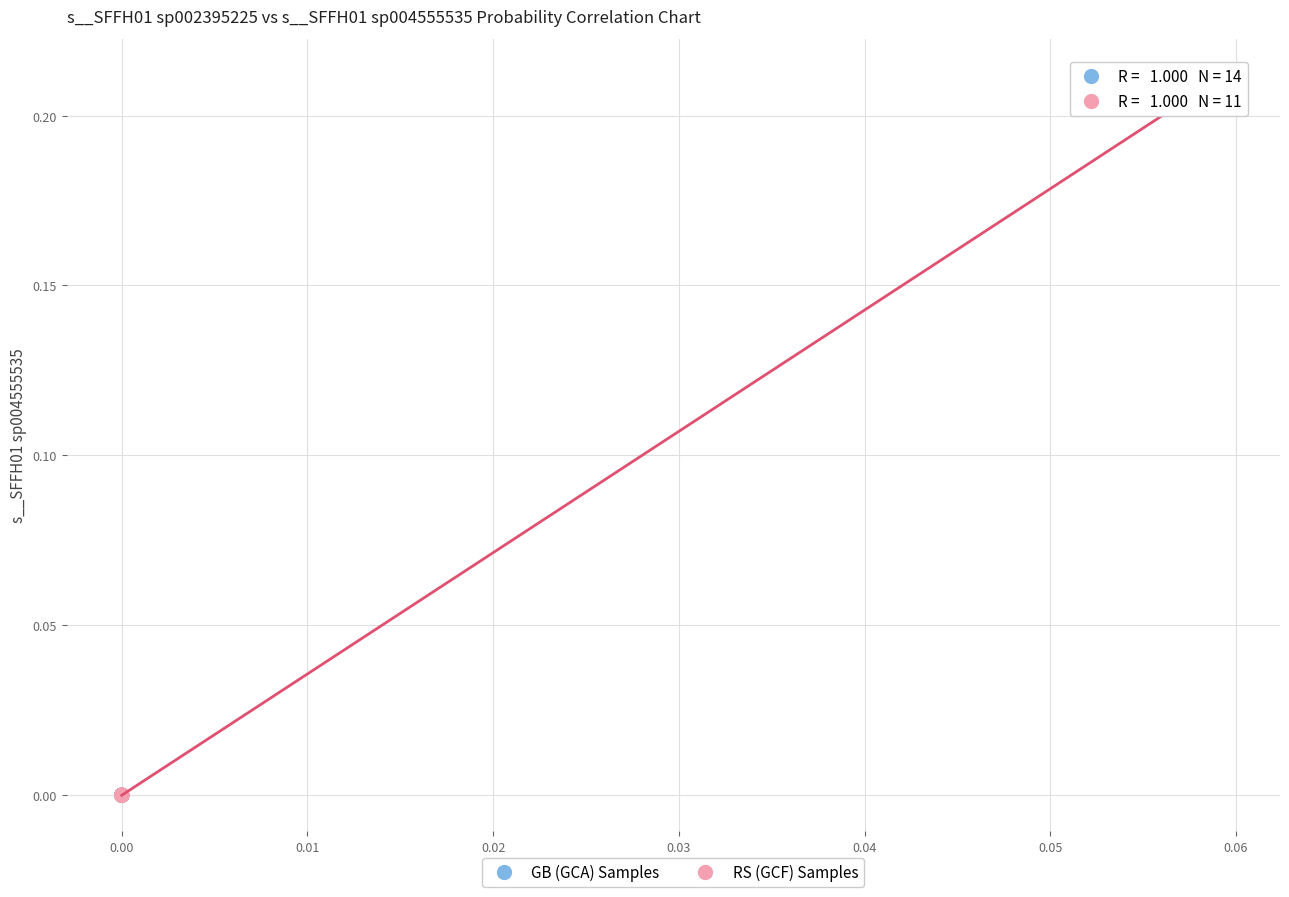

What are all the series names shown in the legend?

GB (GCA) Samples, RS (GCF) Samples